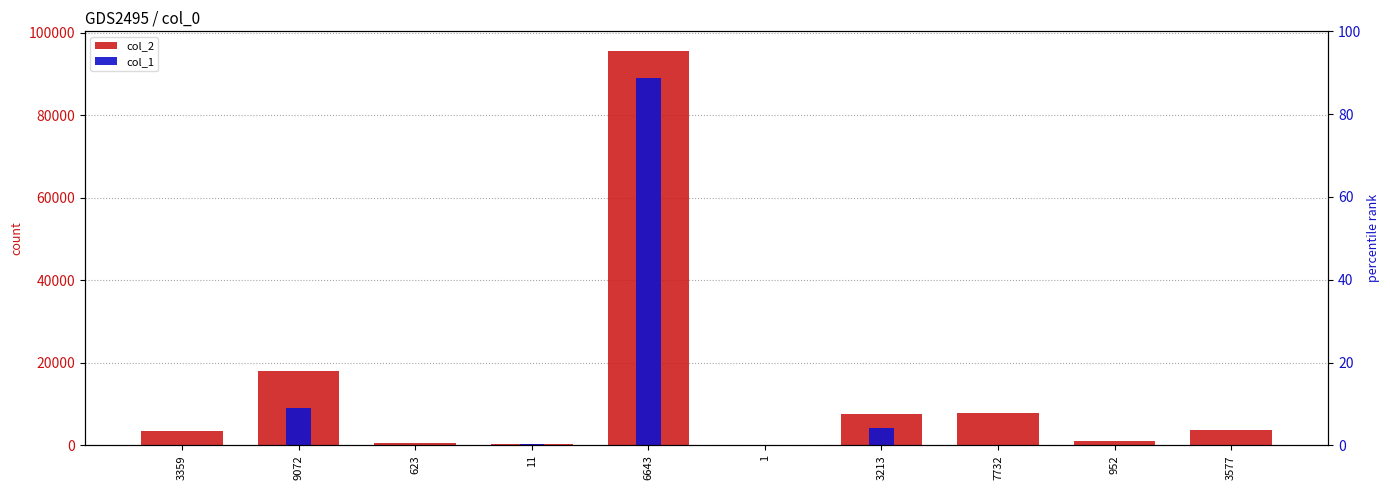

True or false: col_1 has a value of 91 at 3577.

True